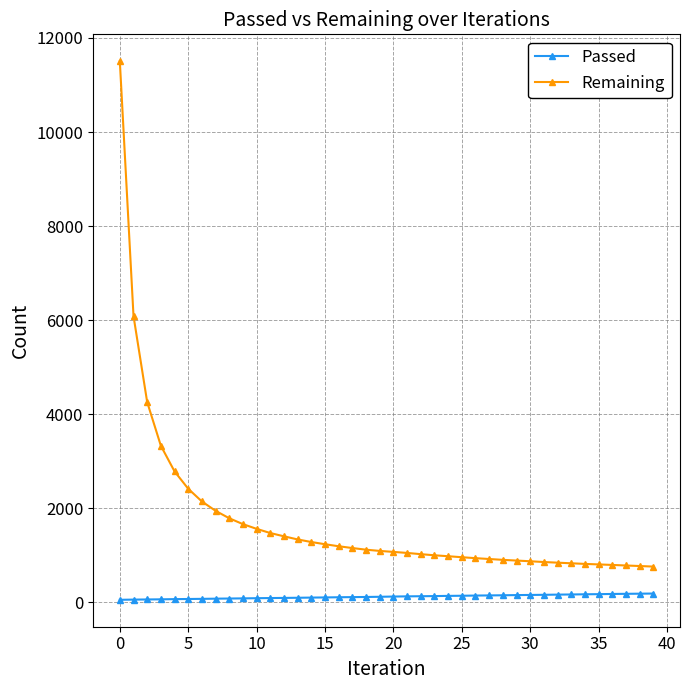

True or false: Remaining and Passed cross at least once.

False